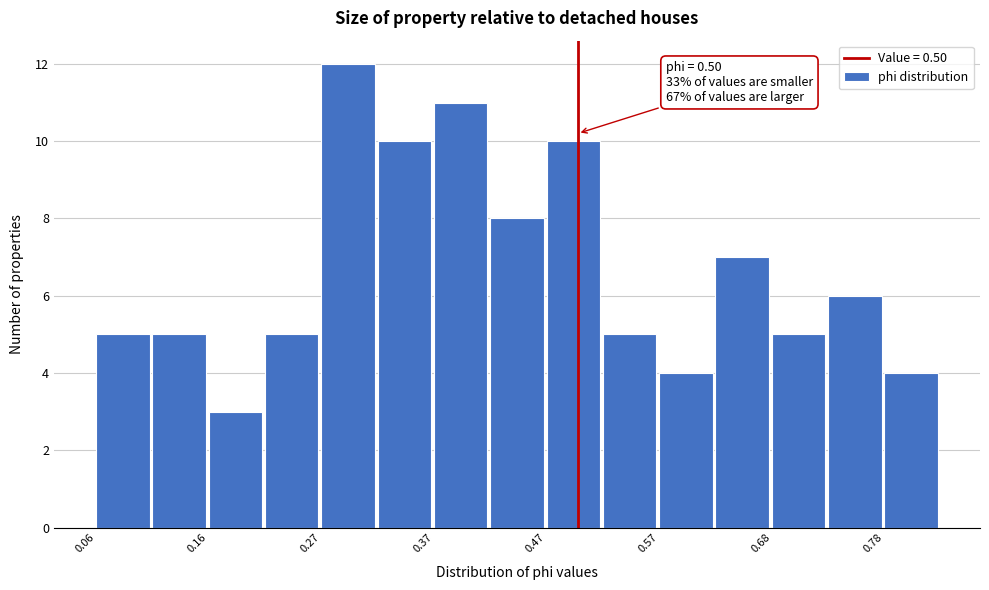

Read against the x-axis, roughly where is the centre of the tallest bar?

0.30